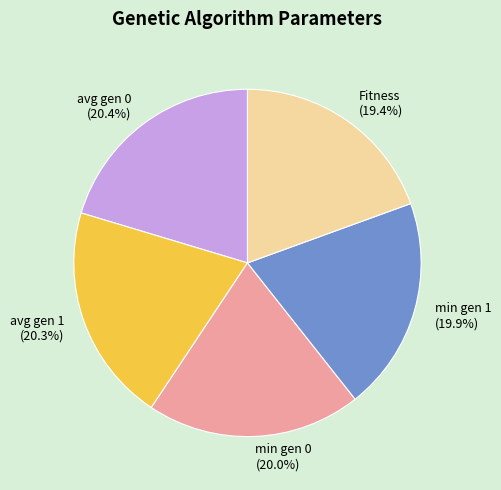

To the nearest percent, what portion does avg gen 1 represent?

20%